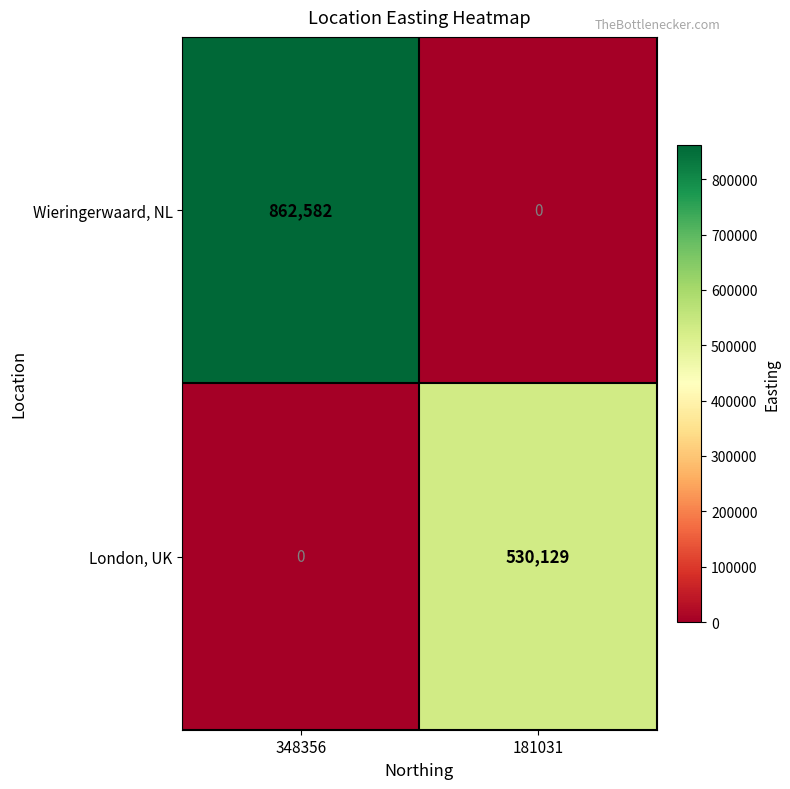

Which series has the widest spread of values?

Wieringerwaard, NL